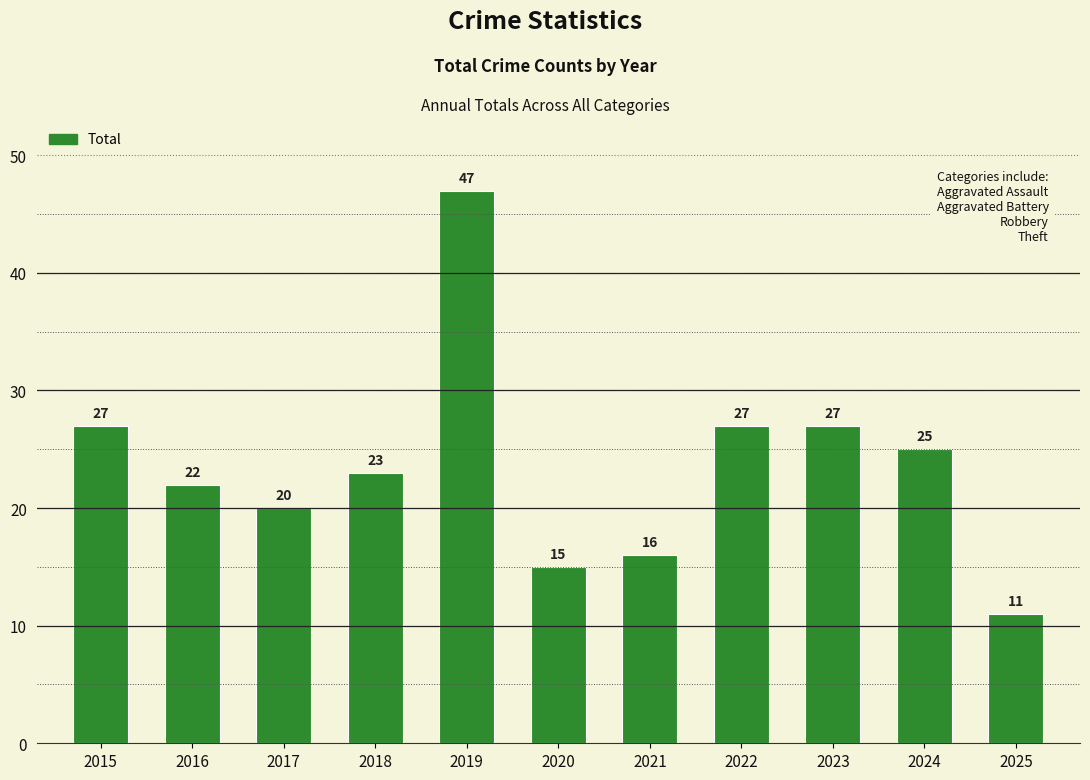

Between 2022 and 2021, which is larger?

2022